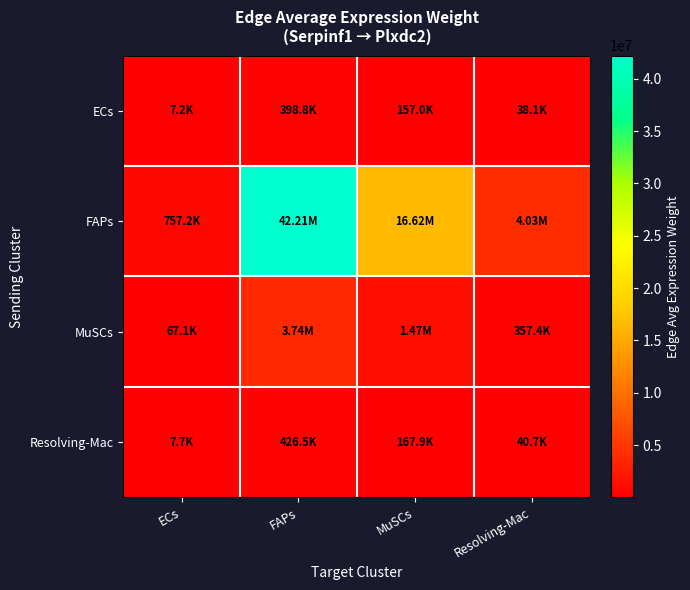

At how many categories does at least one series exceed 19498228?

1